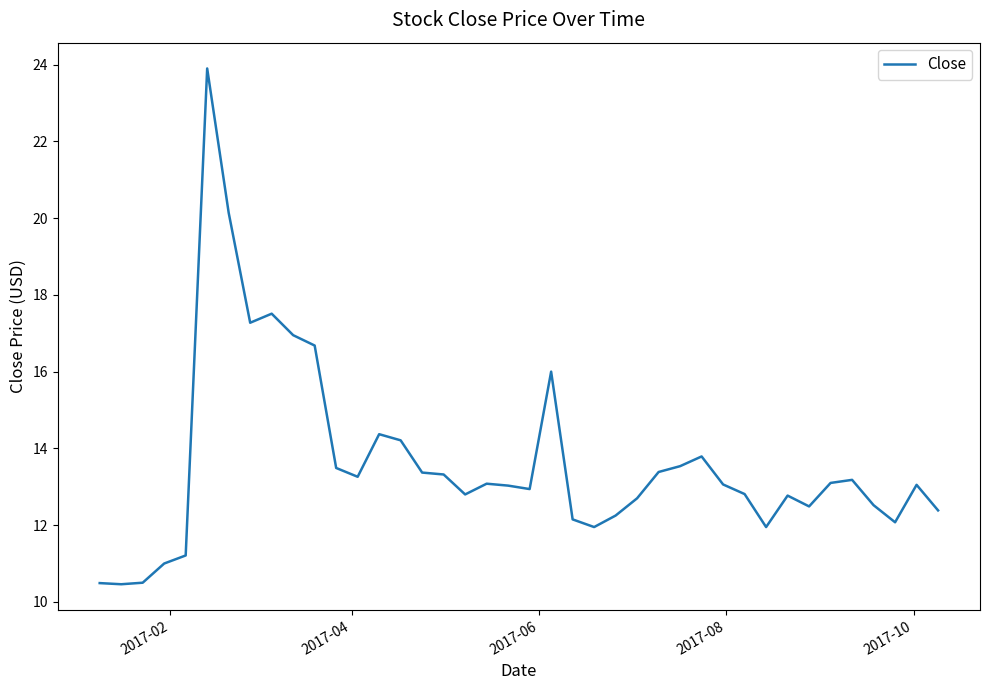

What is the greatest value displayed?

23.9